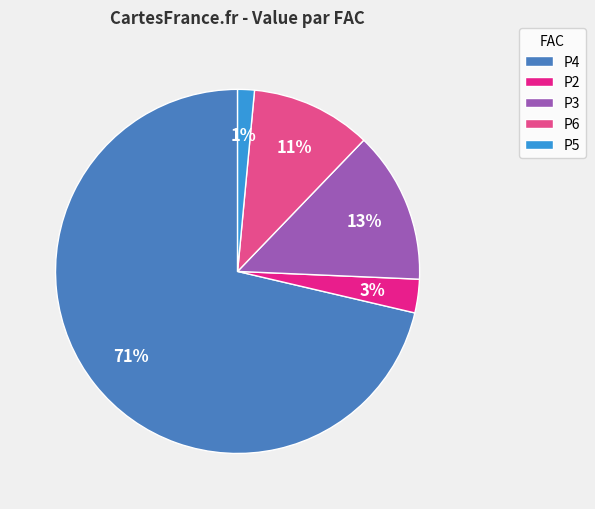

To the nearest percent, what is the average slice percentage?

20%